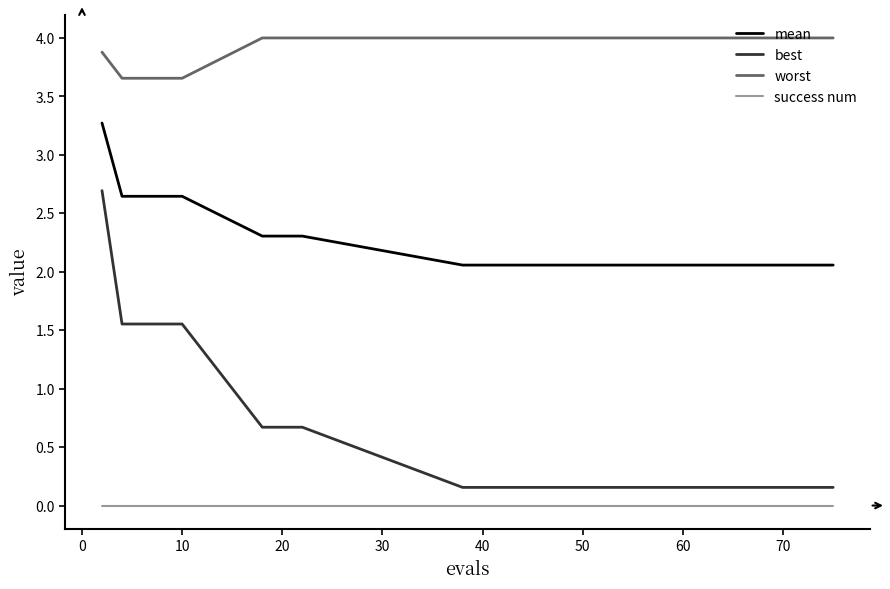

True or false: mean and worst intersect in this chart.

False